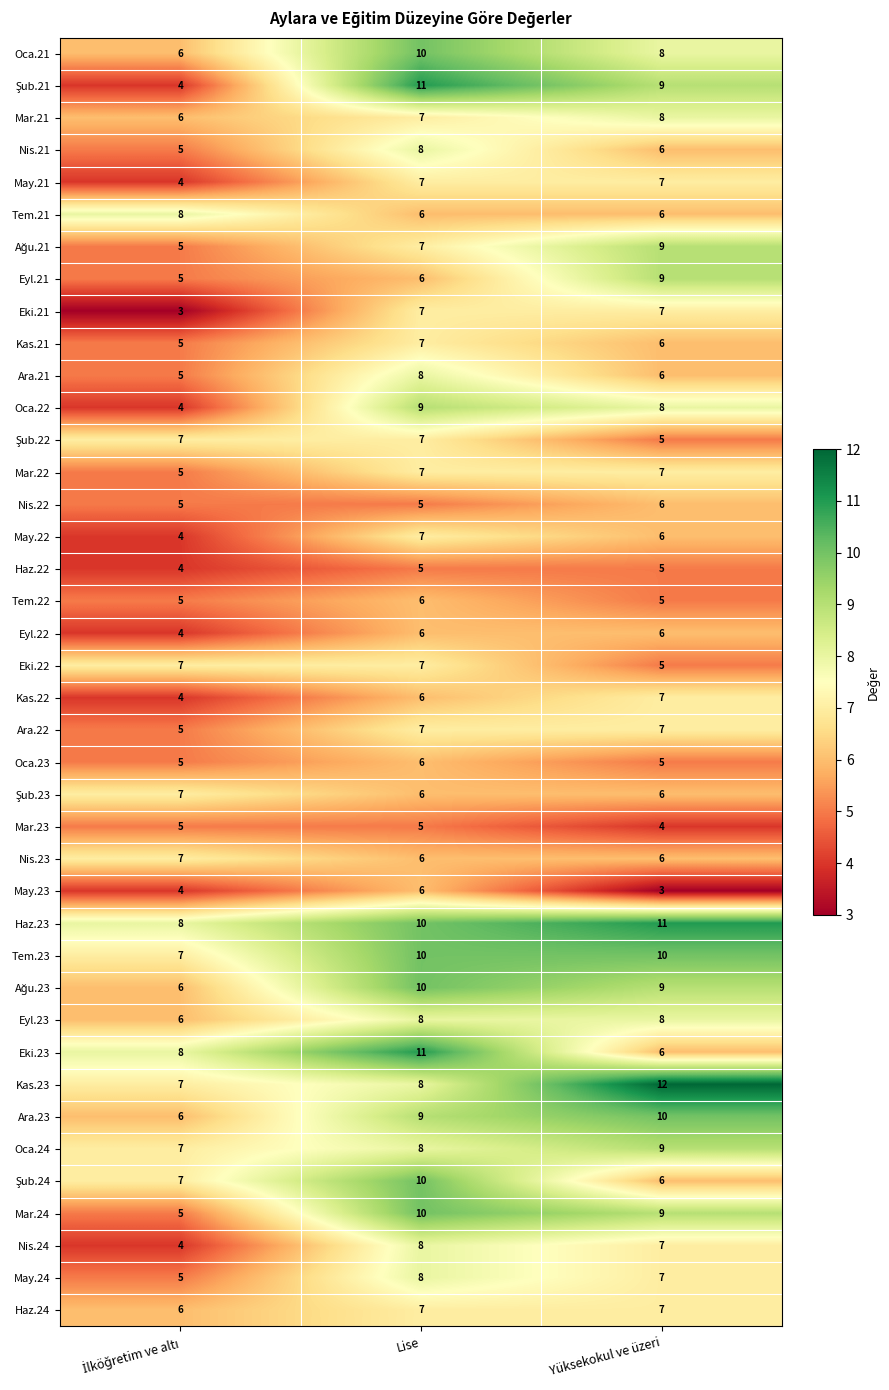

At which category is the sum across all series the highest?

Lise